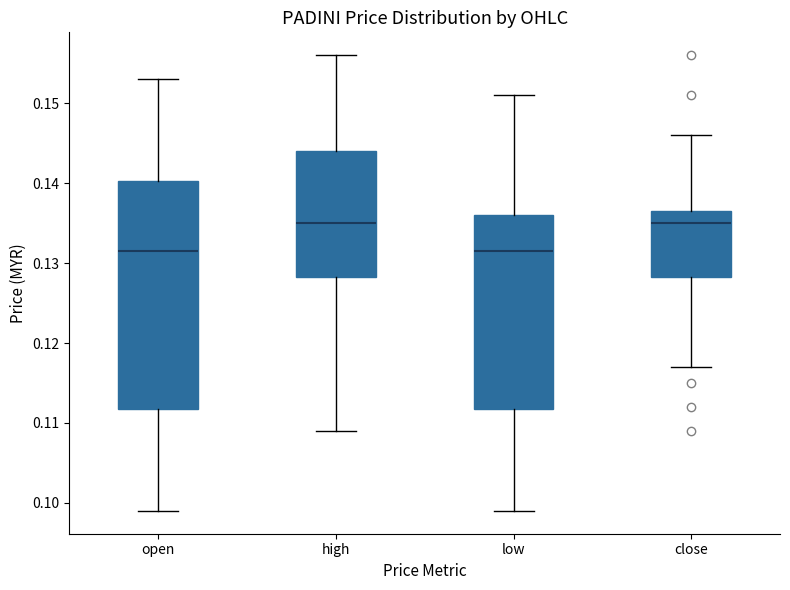

Reading left to right, read every box against the y-axis: the position of its median line, the range the box covers, and the ends of its whiskers. The values are not printed on the chart, so give them approximately, as read against the axis.

open: median 0.132, box 0.112 to 0.140, whiskers 0.099 to 0.153
high: median 0.135, box 0.128 to 0.144, whiskers 0.109 to 0.156
low: median 0.132, box 0.112 to 0.136, whiskers 0.099 to 0.151
close: median 0.135, box 0.128 to 0.137, whiskers 0.117 to 0.146